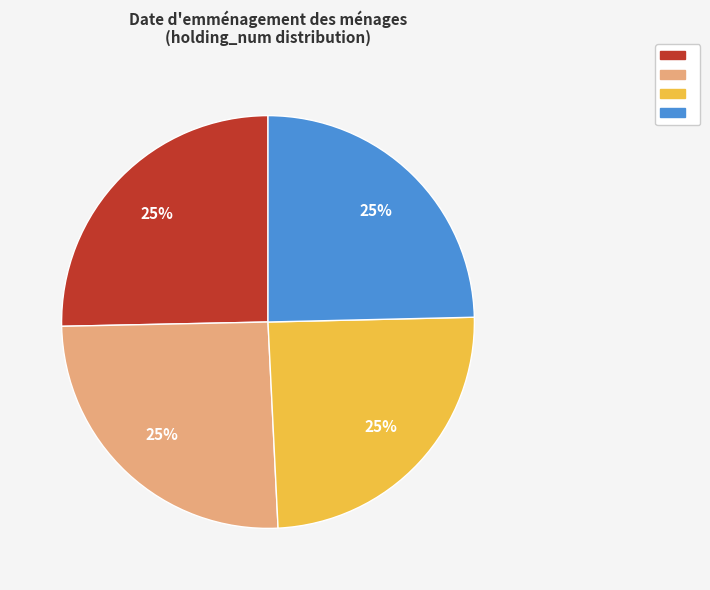

Is there a majority slice in this chart?

No